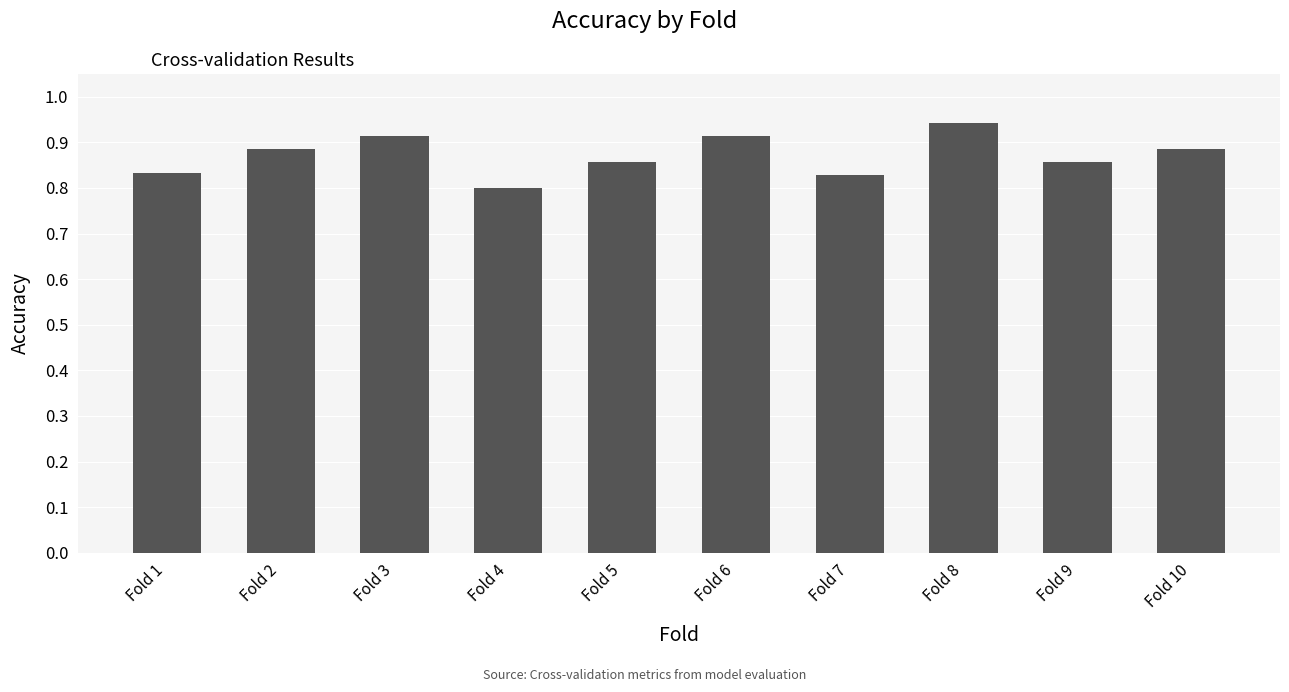

Is it true that the value at Fold 4 is 1.4?

False